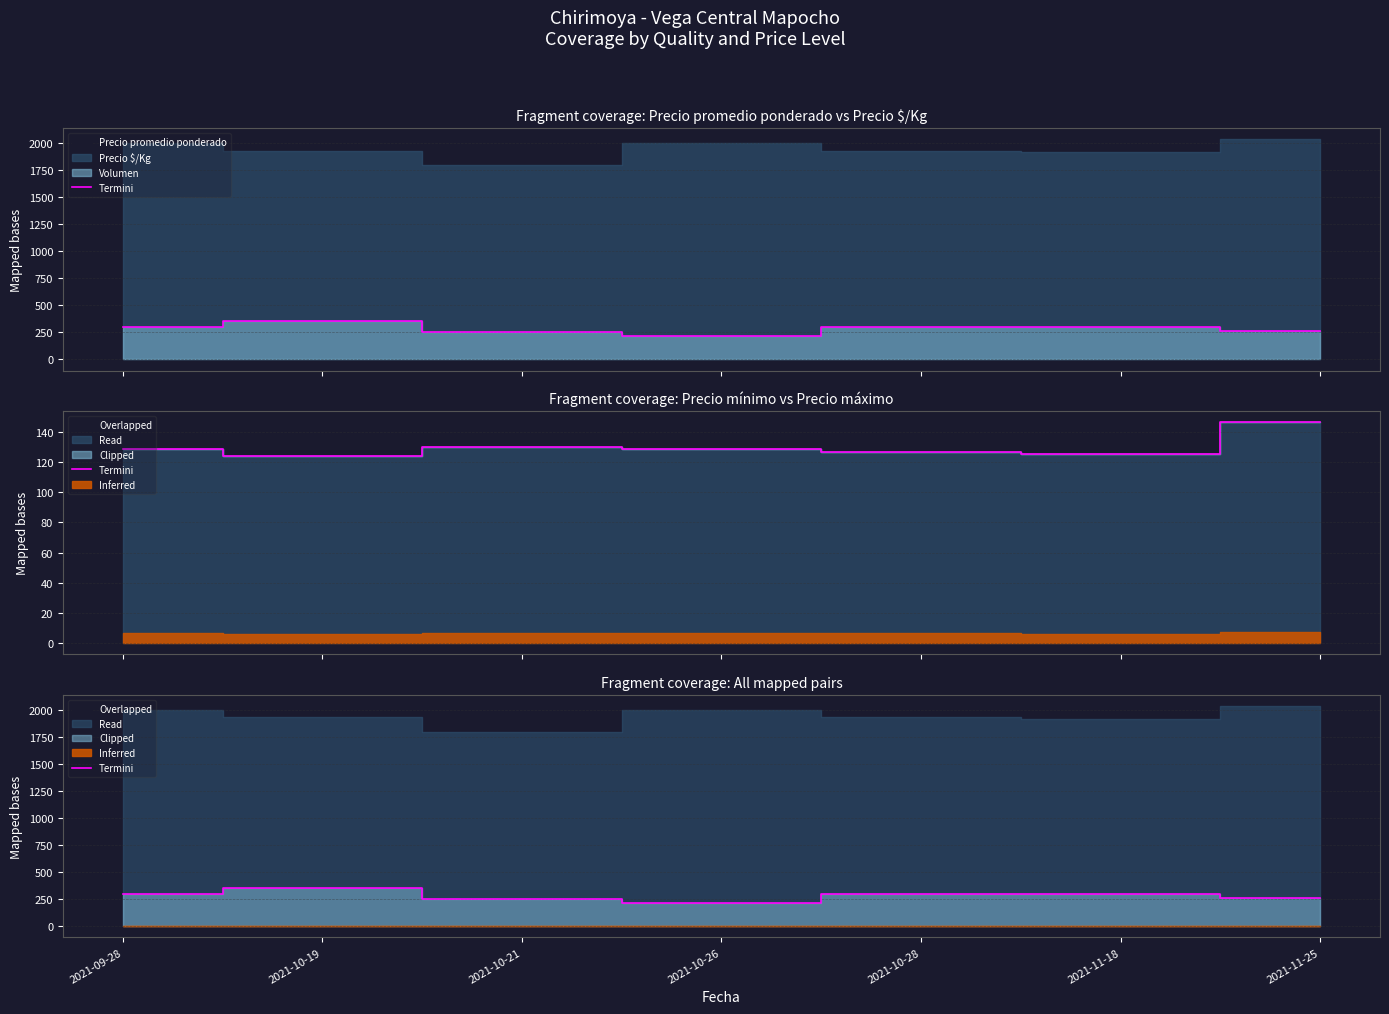

What is the label of the 2nd point from the left?

2021-10-19